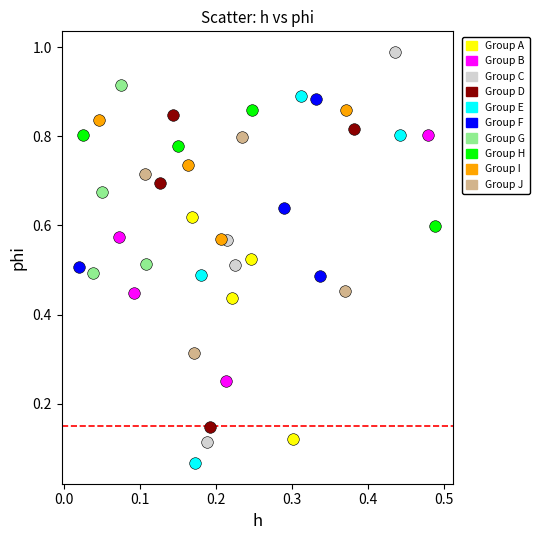

Which series contains the lowest Y value?

Group E